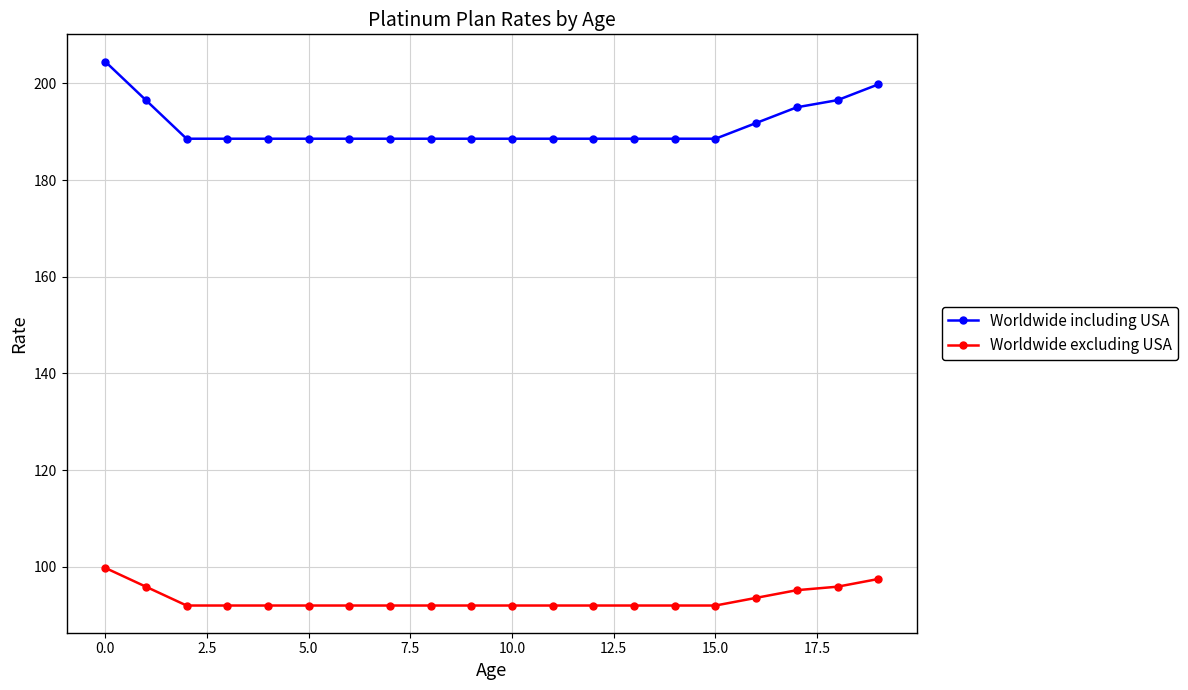

Rank the series by their maximum value, from highest to lowest.

Worldwide including USA, Worldwide excluding USA